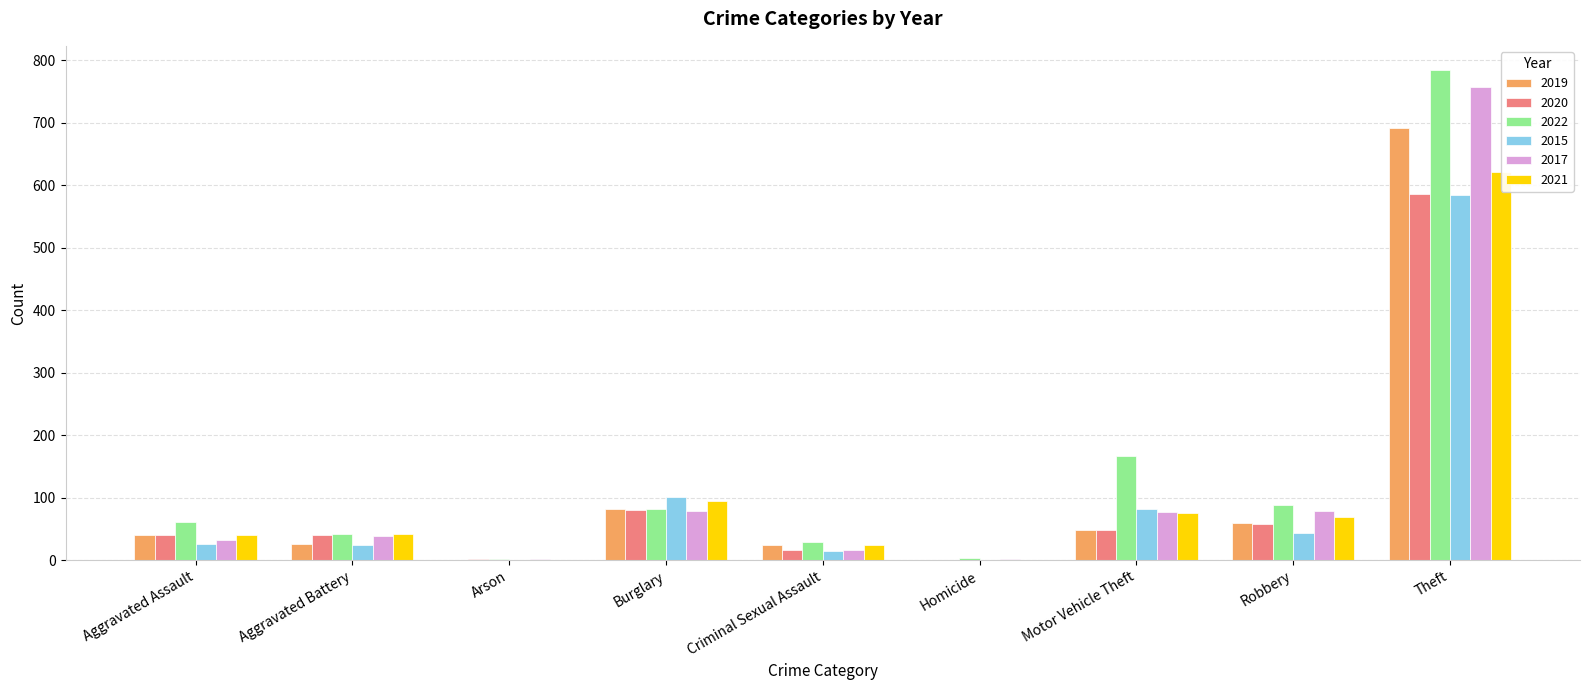

What is the value of the 2017 bar at the 6th from the left?

2